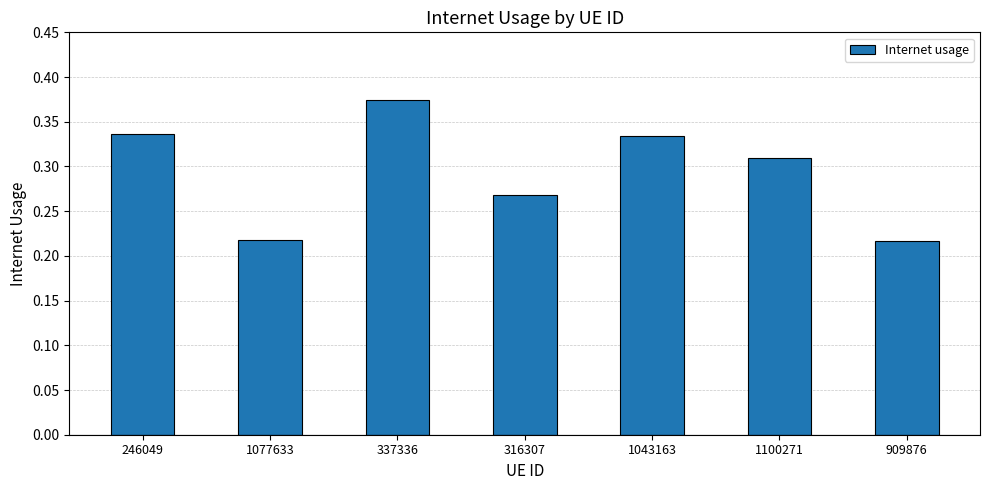

Does the chart contain any negative values?

No